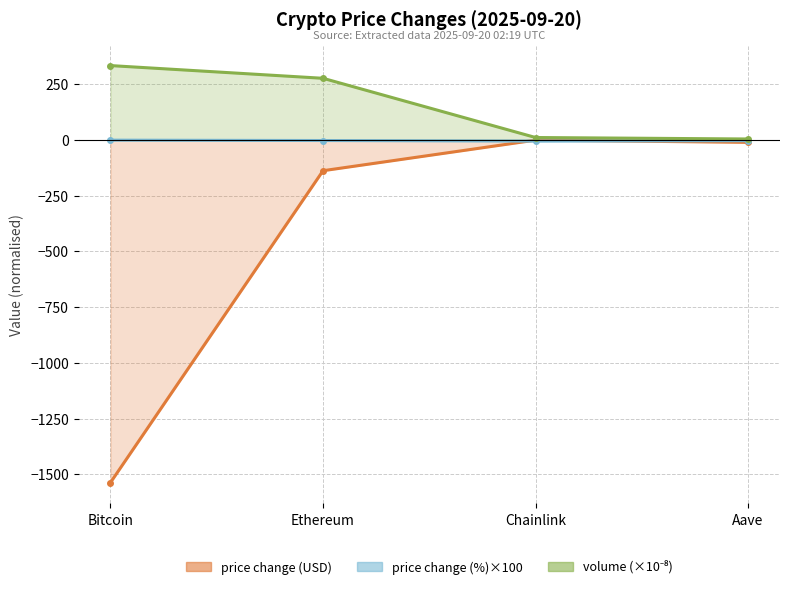

True or false: price has a value of -17.8 at Aave.

False